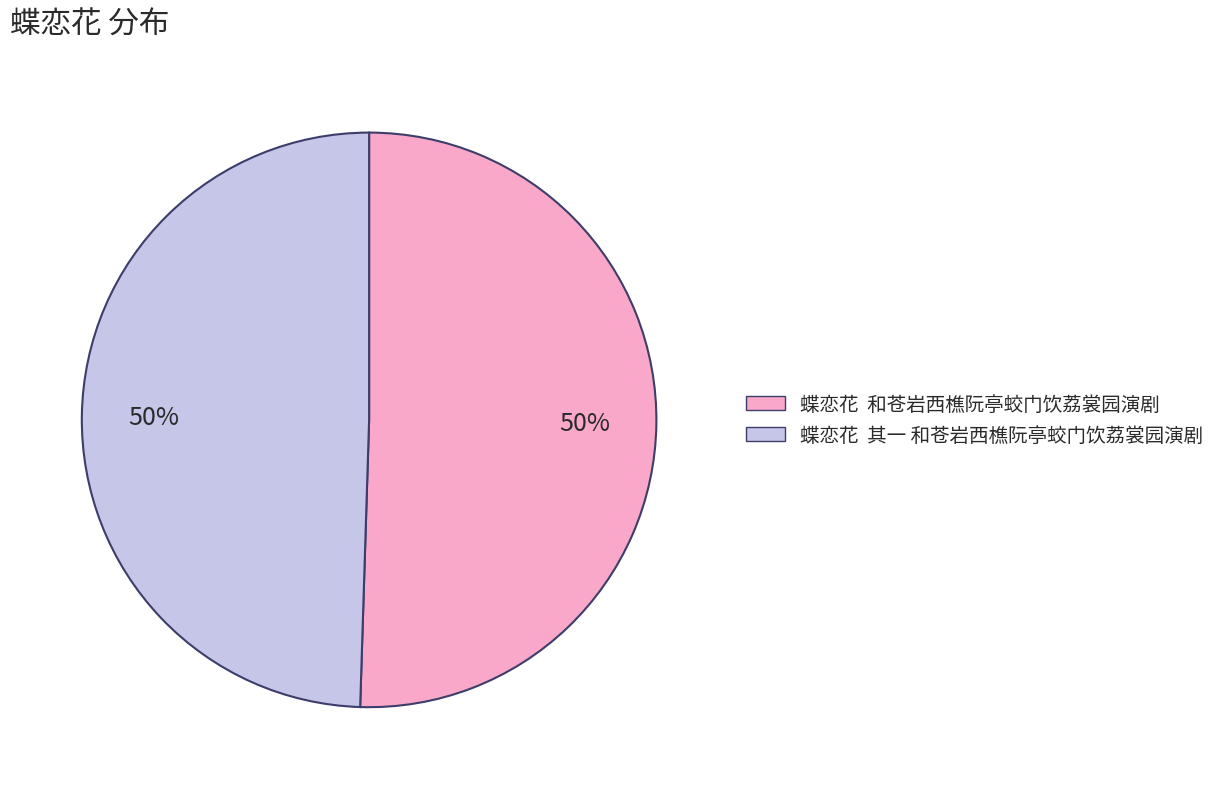

Do 蝶恋花 和苍岩西樵阮亭蛟门饮荔裳园演剧 and 蝶恋花 其一 和苍岩西樵阮亭蛟门饮荔裳园演剧 together represent more than half of the pie?

Yes